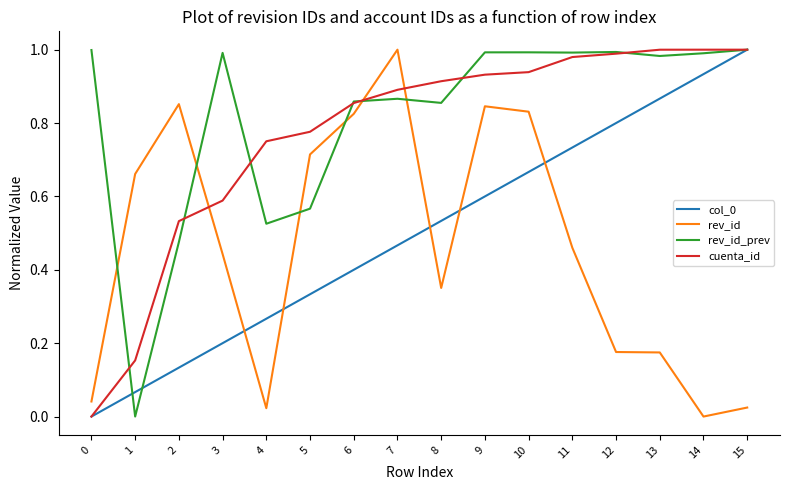

At how many categories does at least one series exceed 0?

16